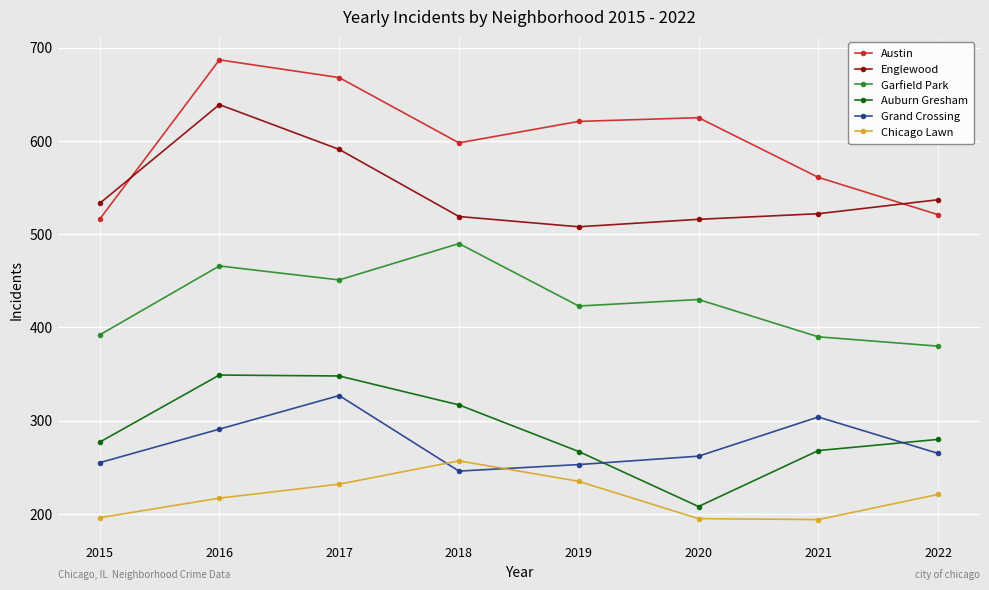

What is the difference between the highest and lowest values at 2022?

316